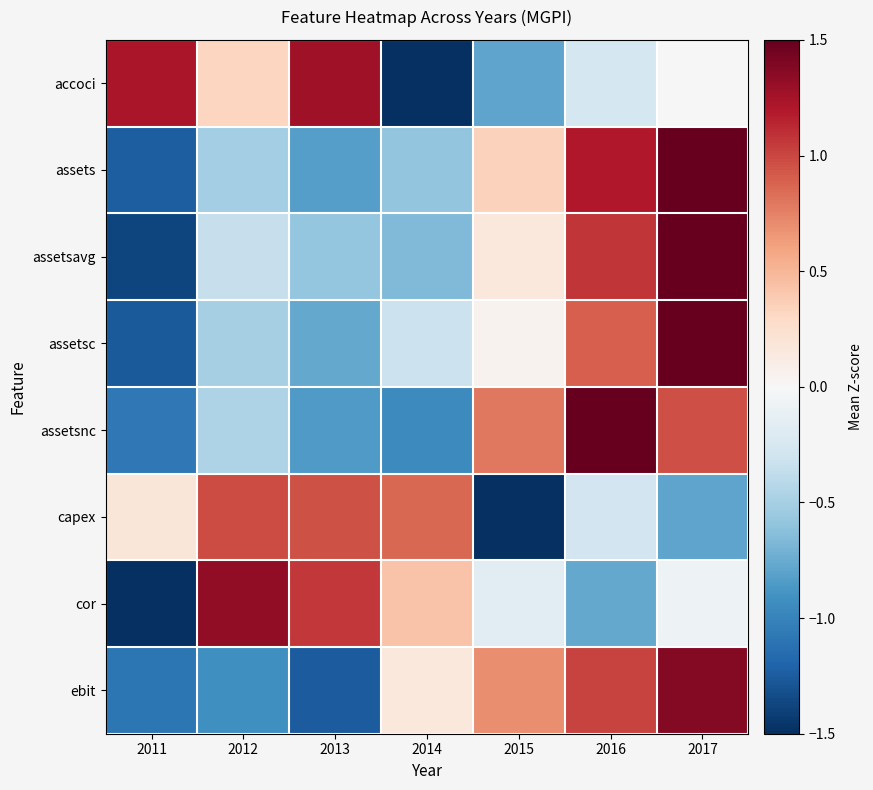

Reading left to right, what are all the values shown in this chart?

accoci: 2011=1.2	2012=0.3	2013=1.3	2014=-1.8	2015=-0.8	2016=-0.3	2017=-0.0
assets: 2011=-1.2	2012=-0.5	2013=-0.8	2014=-0.6	2015=0.3	2016=1.2	2017=1.6
assetsavg: 2011=-1.4	2012=-0.3	2013=-0.6	2014=-0.7	2015=0.2	2016=1.1	2017=1.7
assetsc: 2011=-1.3	2012=-0.5	2013=-0.8	2014=-0.3	2015=0.1	2016=0.9	2017=1.9
assetsnc: 2011=-1.1	2012=-0.5	2013=-0.8	2014=-1.0	2015=0.8	2016=1.6	2017=1.0
capex: 2011=0.2	2012=1.0	2013=1.0	2014=0.9	2015=-1.9	2016=-0.3	2017=-0.8
cor: 2011=-1.8	2012=1.3	2013=1.1	2014=0.4	2015=-0.2	2016=-0.8	2017=-0.1
ebit: 2011=-1.1	2012=-0.9	2013=-1.2	2014=0.2	2015=0.7	2016=1.0	2017=1.4